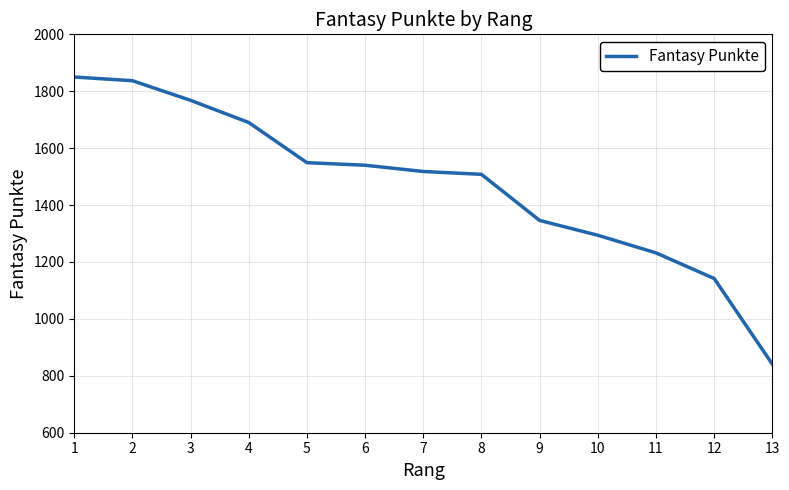

Is this an area chart (filled region under the line)?

No